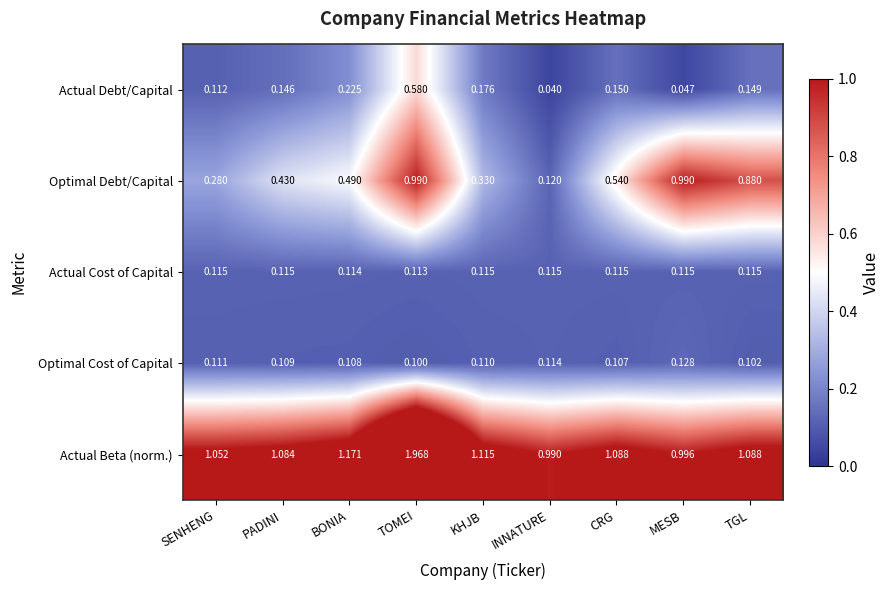

Which series has the largest total across all categories?

Actual Beta (norm.)